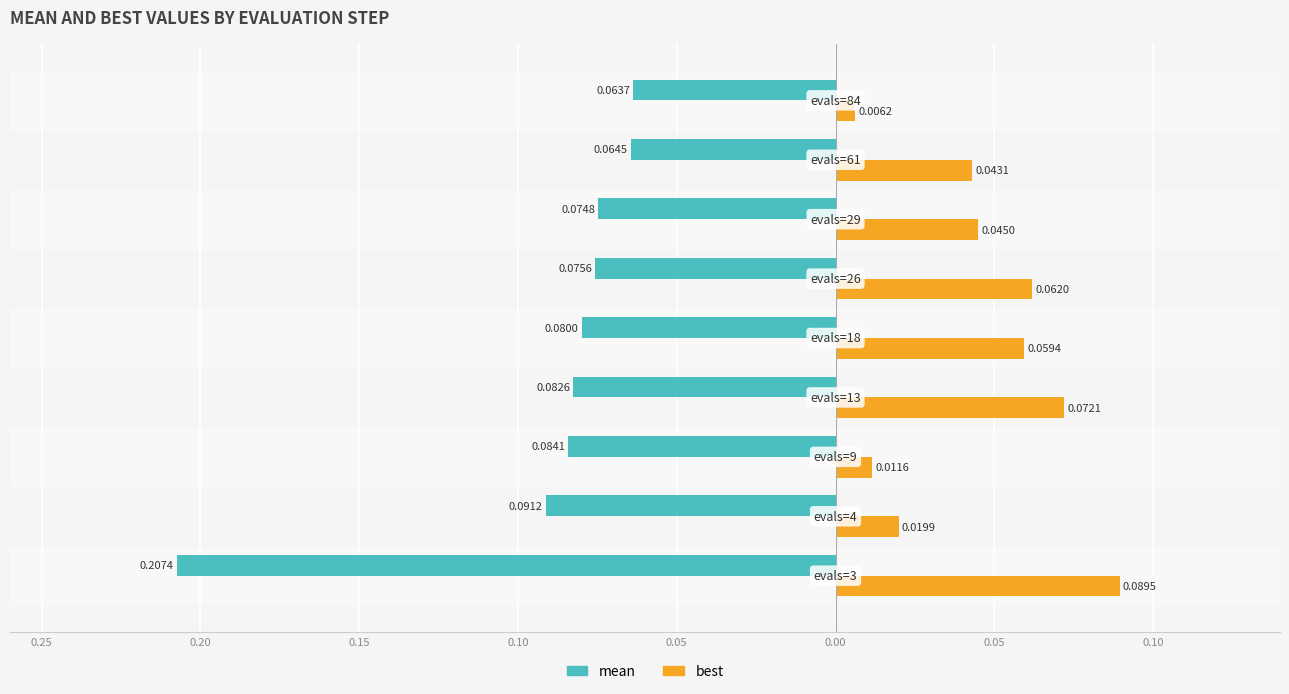

List the series in order of their overall mean, lowest first.

mean, best